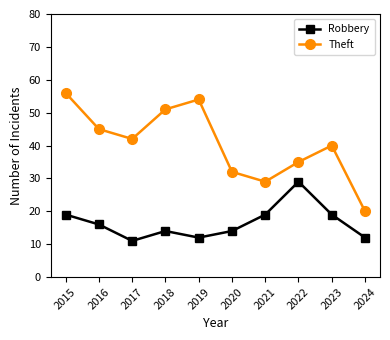

Count the number of data series in this chart.

2